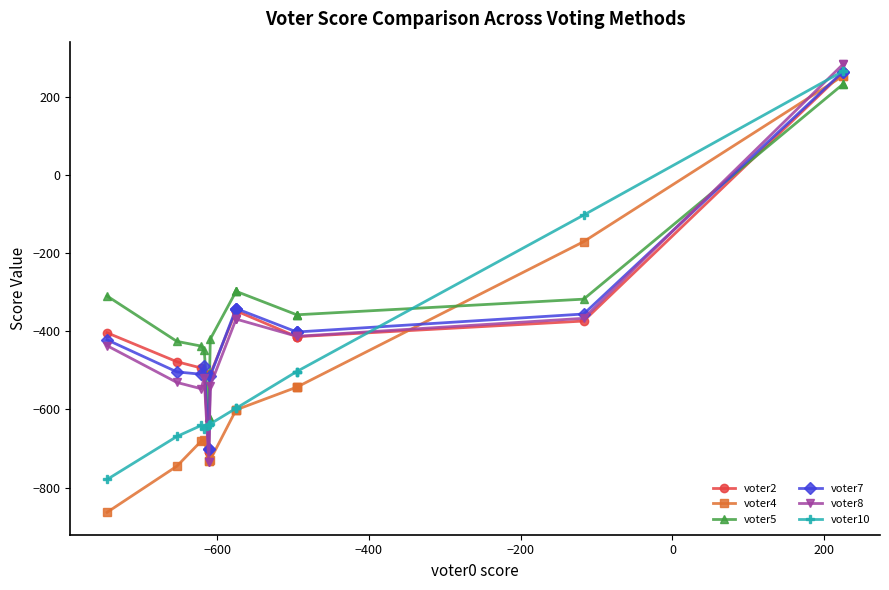

What is the difference between the second highest and minimum values in the voter4 series?

1116